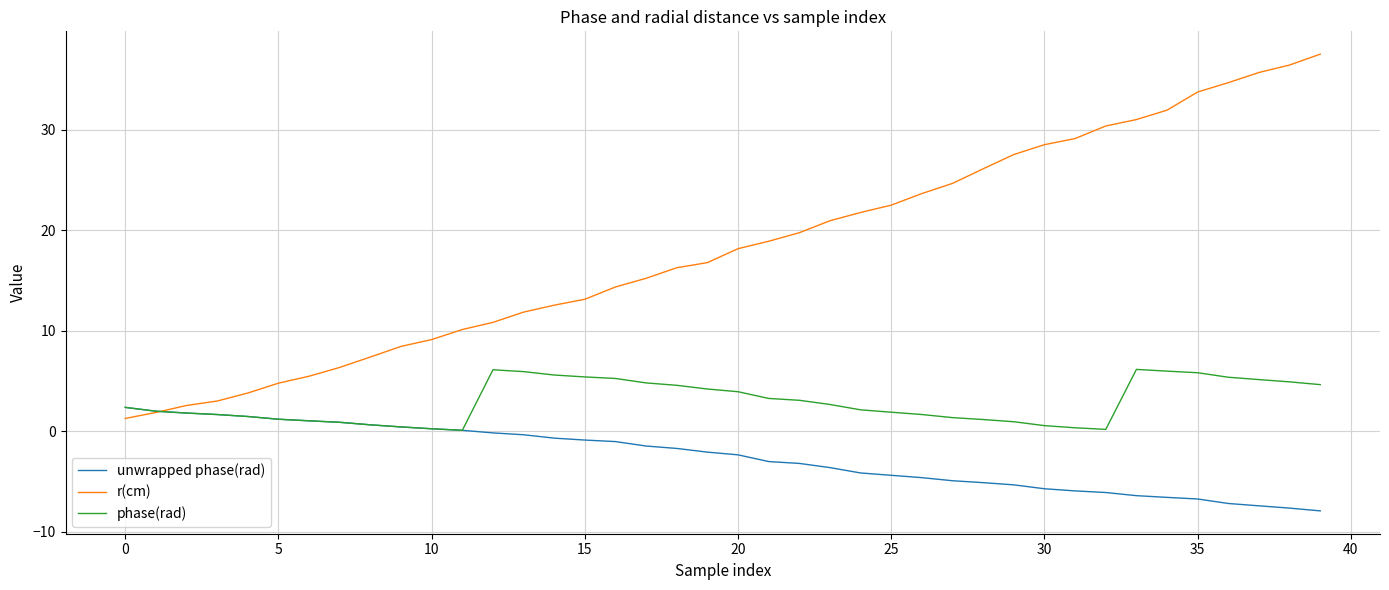

How many times do phase(rad) and r(cm) cross each other?

1